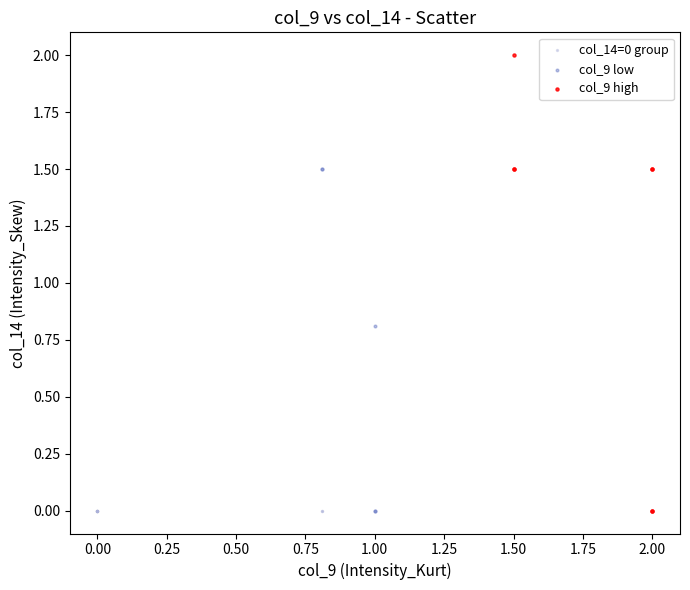

Which series reaches the maximum Y coordinate?

col_9 high